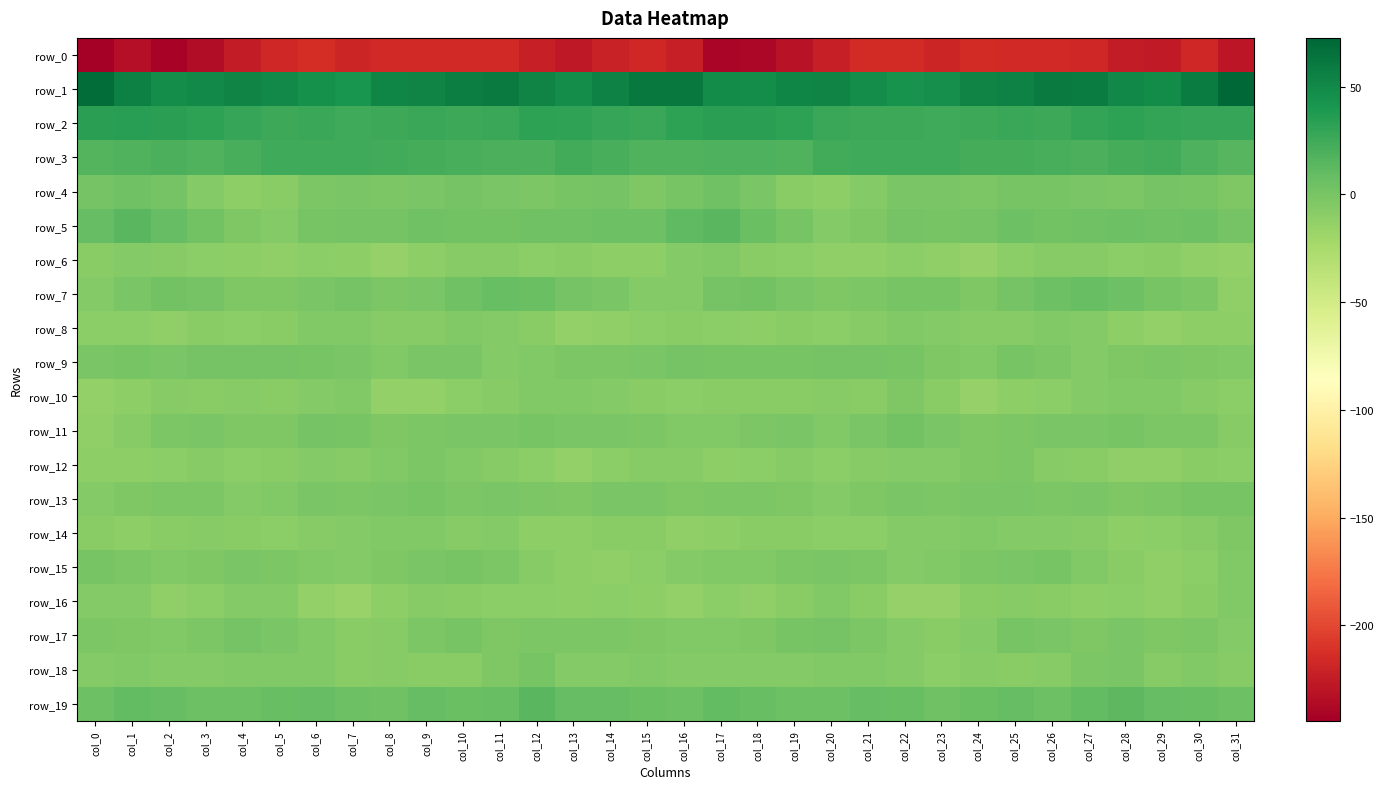

Which has a higher value, col_30 or col_18?

col_30